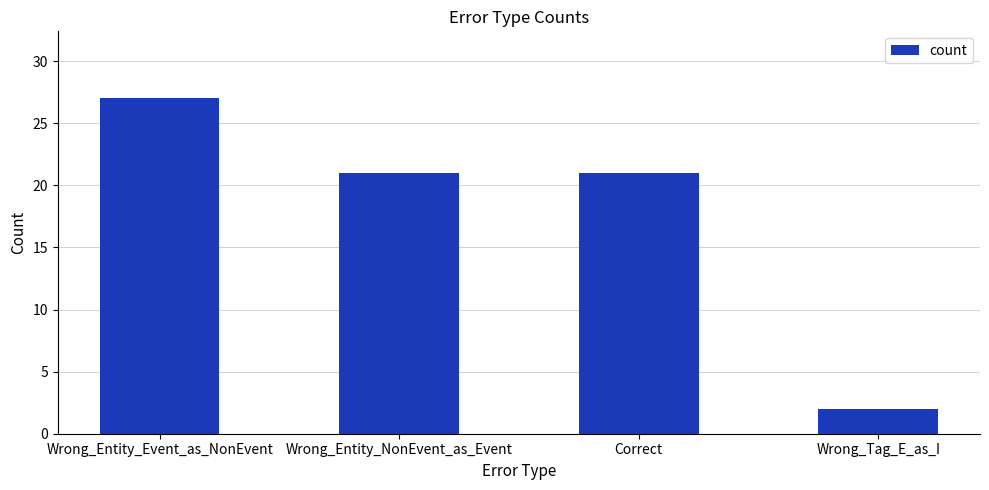

What position from the right is Wrong_Tag_E_as_I?

1